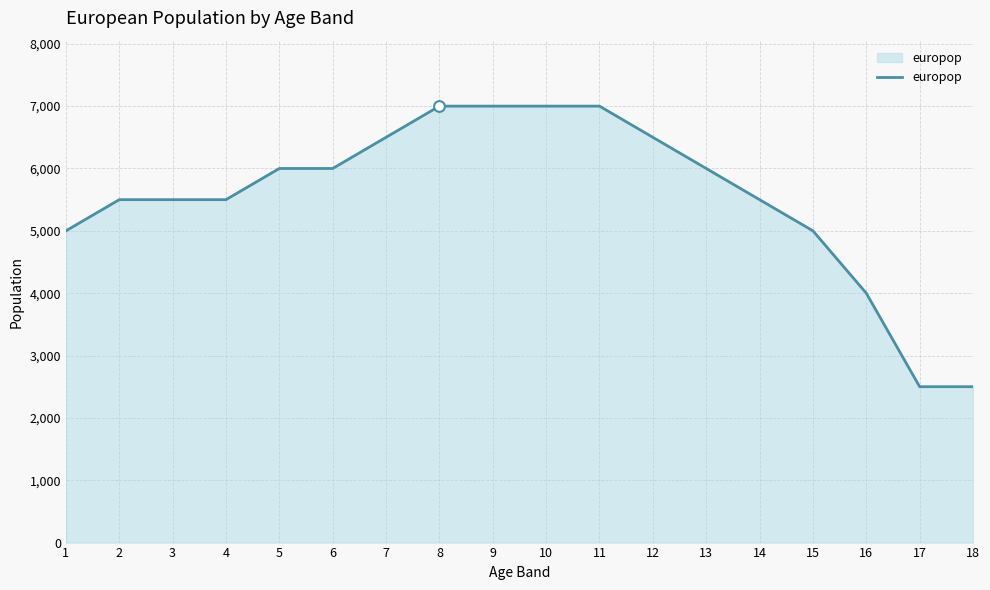

Between 3 and 17, which is larger?

3